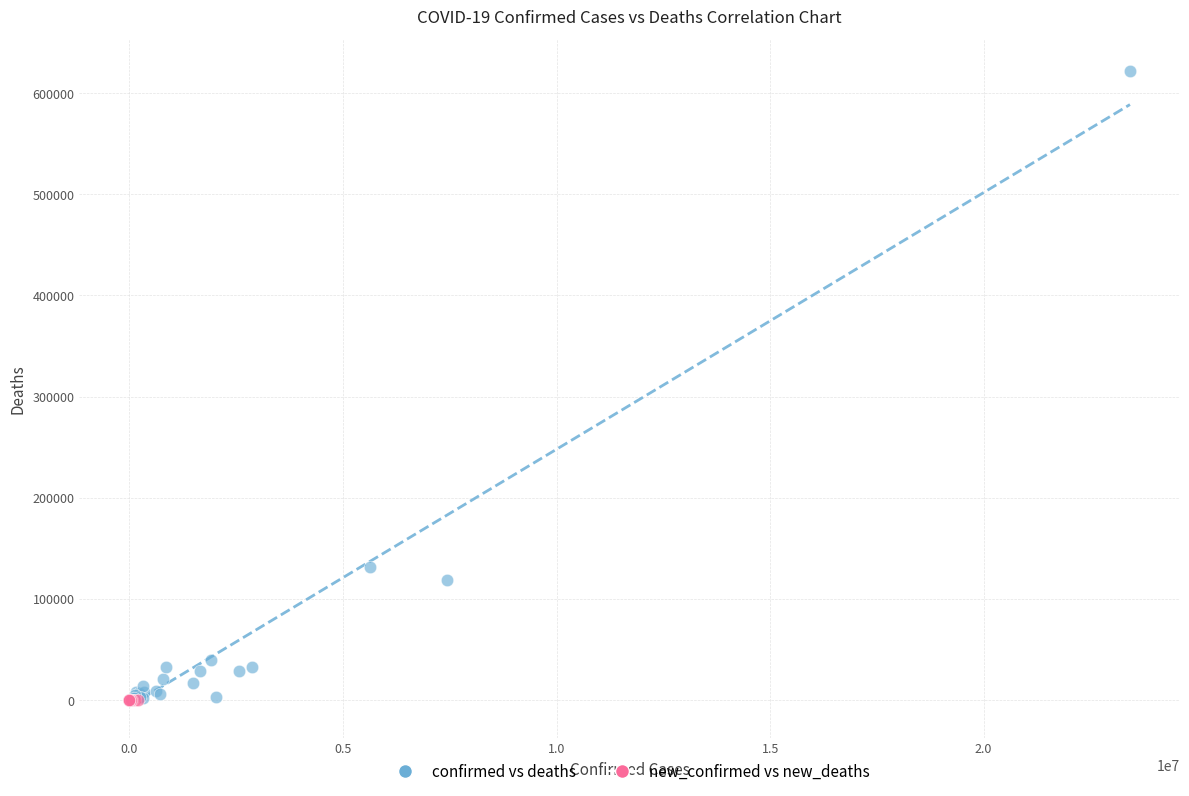

Which series contains the highest Y value?

confirmed vs deaths